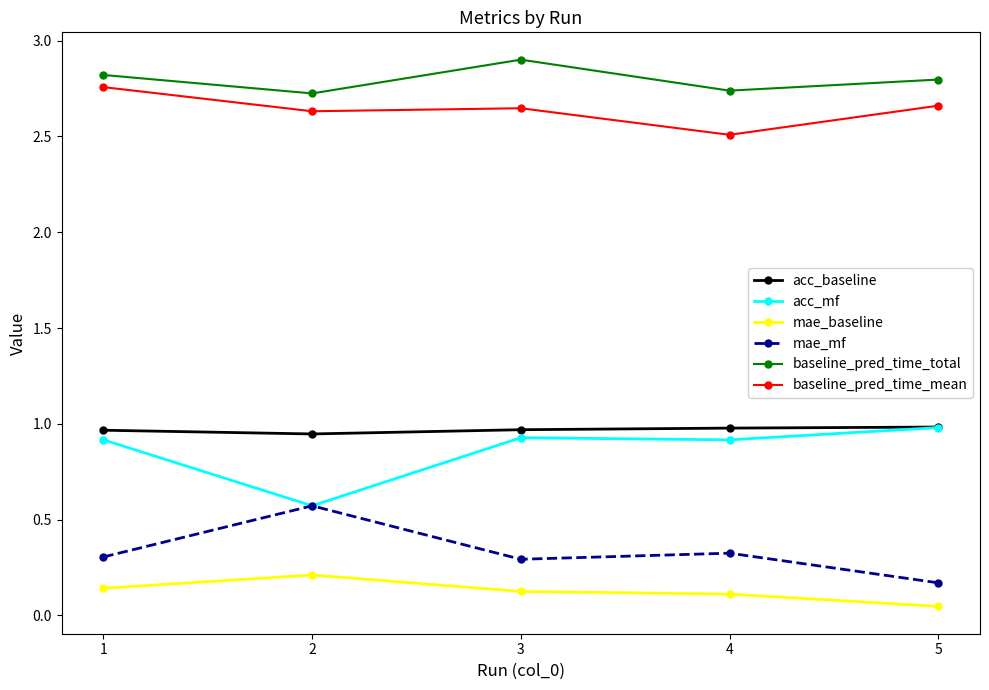

Is this an area chart (filled region under the line)?

No